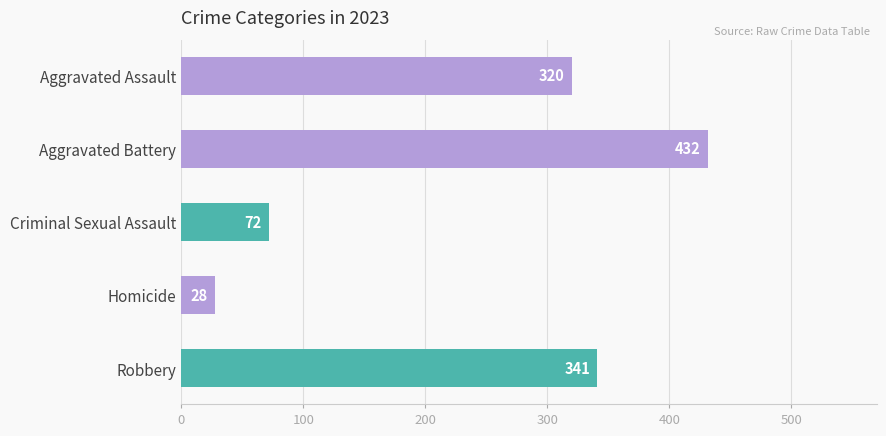

Between Aggravated Assault and Robbery, which is larger?

Robbery